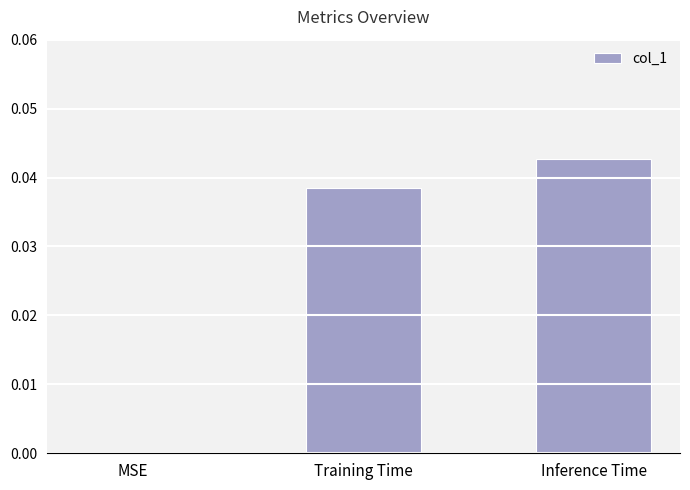

Is it true that the value at MSE is 0.0?

True